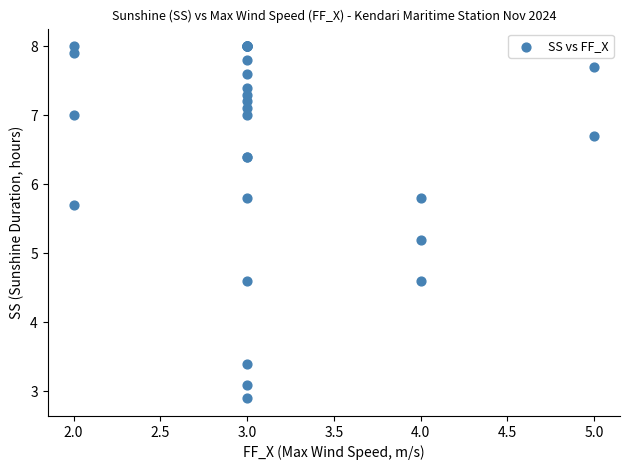

What Y value in the scatter plot is closest to 5?

5.2